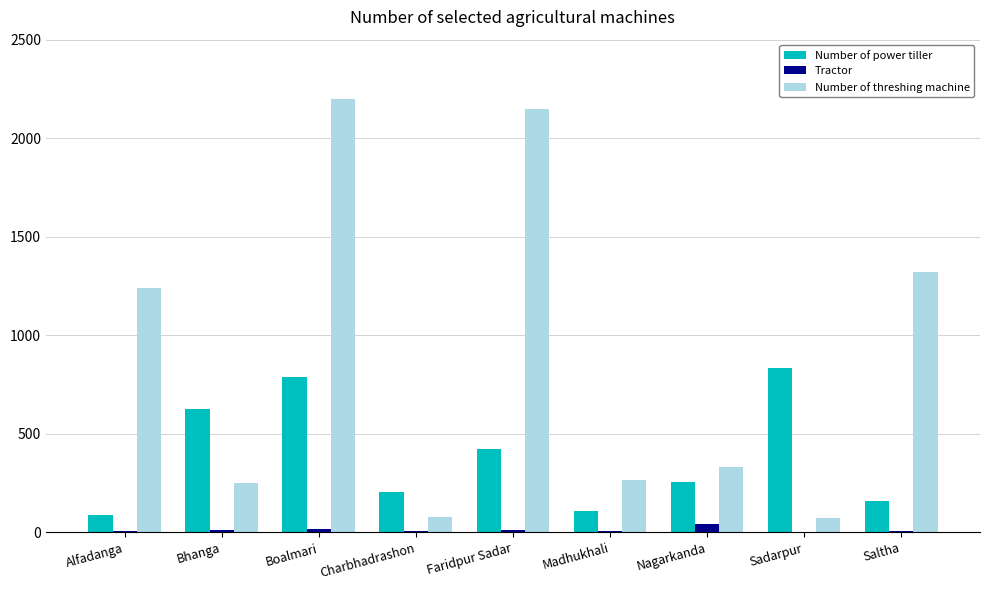

Does the chart contain stacked bars?

No